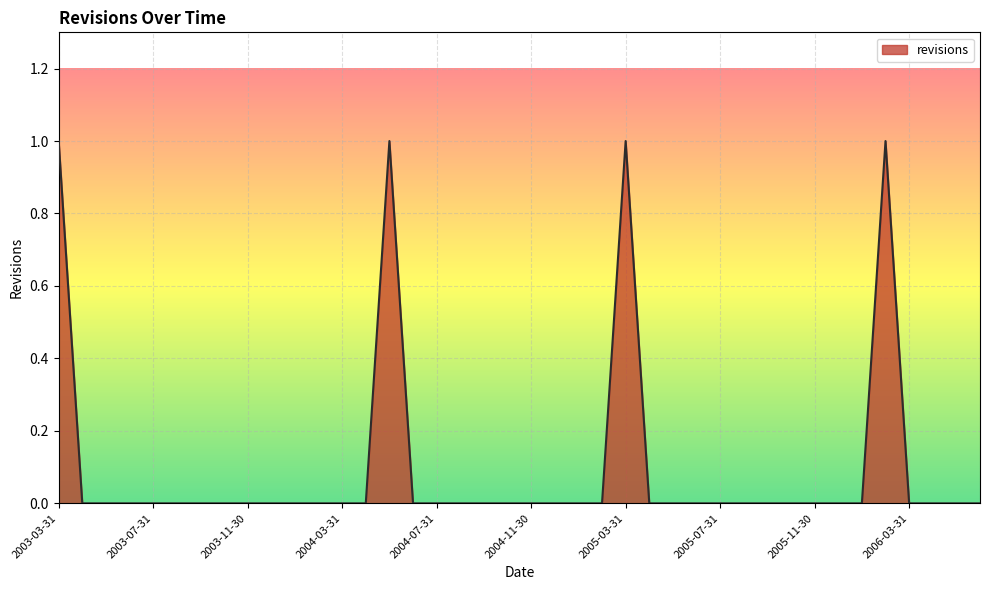

Is this an area chart (filled region under the line)?

Yes